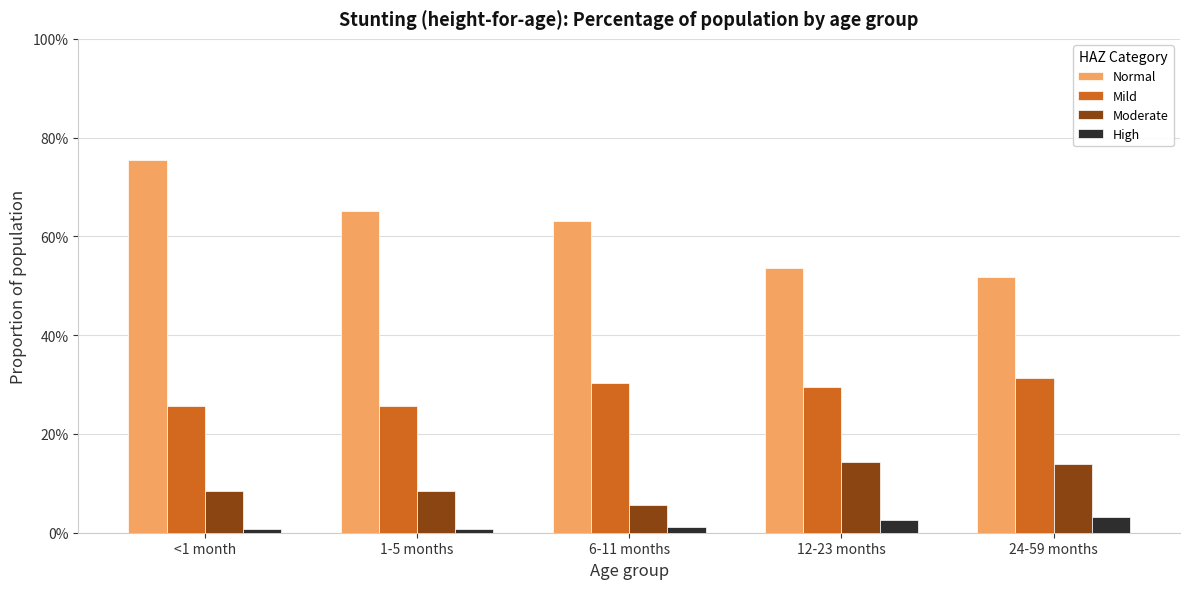

Which series has the widest spread of values?

Normal